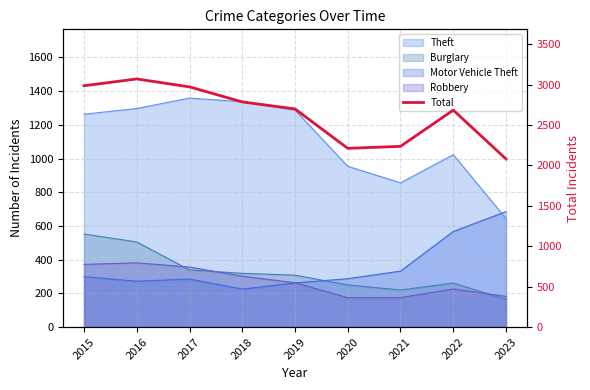

Count the number of values greater than 2700.

4